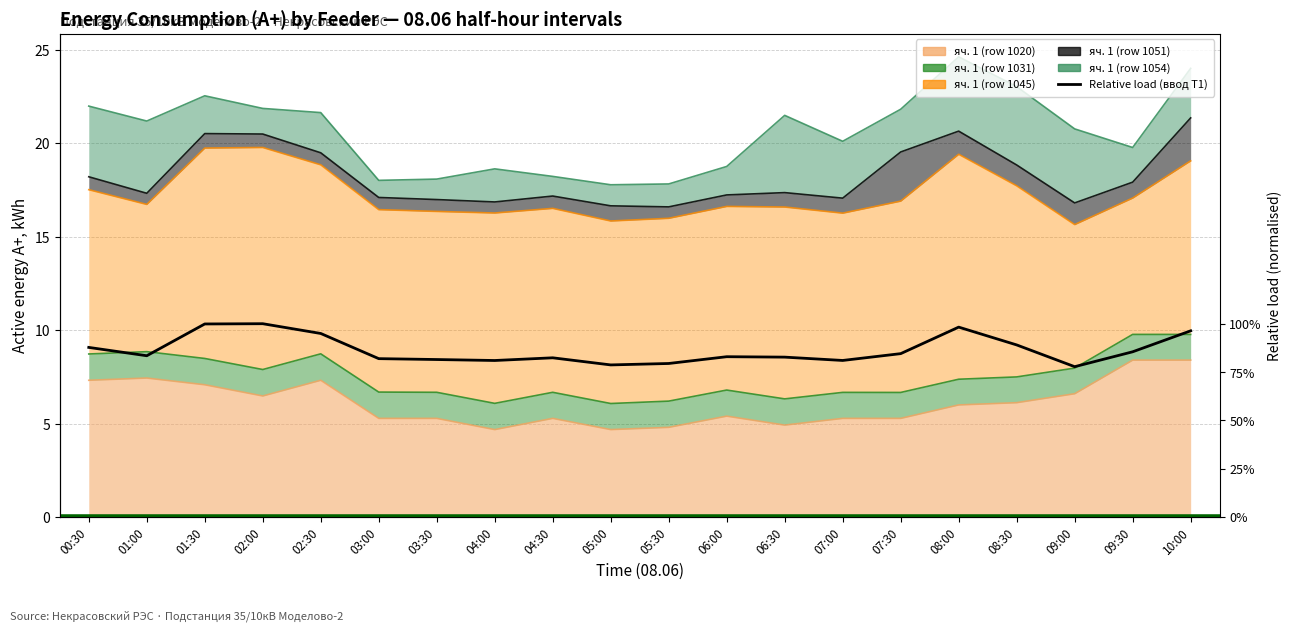

What is the approximate value at 06:30?

0.8